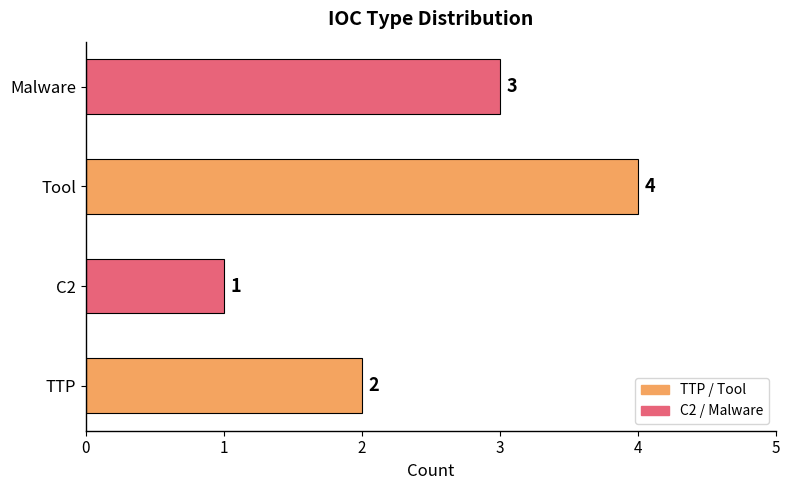

At which label is the value closest to 2?

TTP